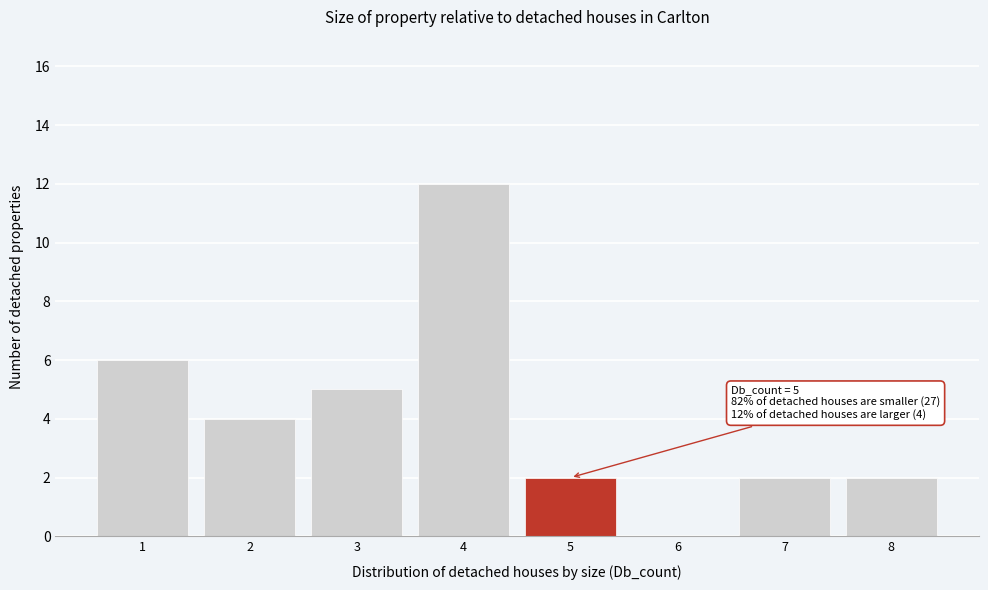

Reading left to right, transcribe all the data shown in this chart.

1=6	2=4	3=5	4=12	5=2	6=0	7=2	8=2